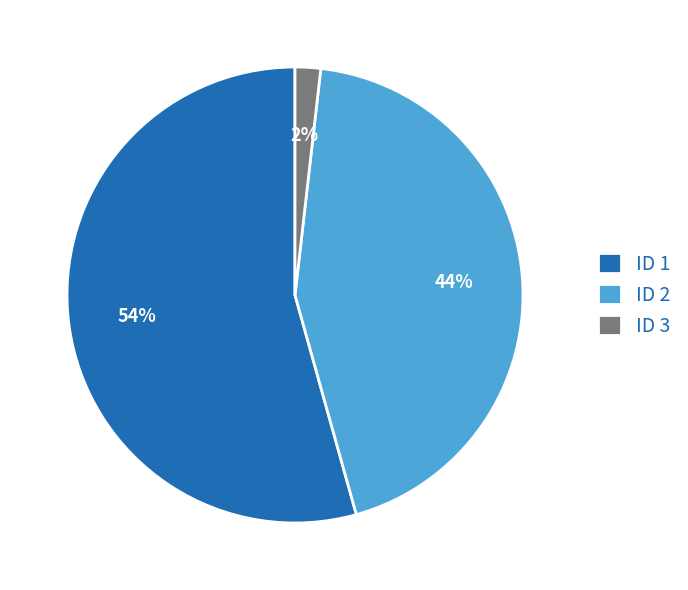

Count the number of slices in the pie.

3